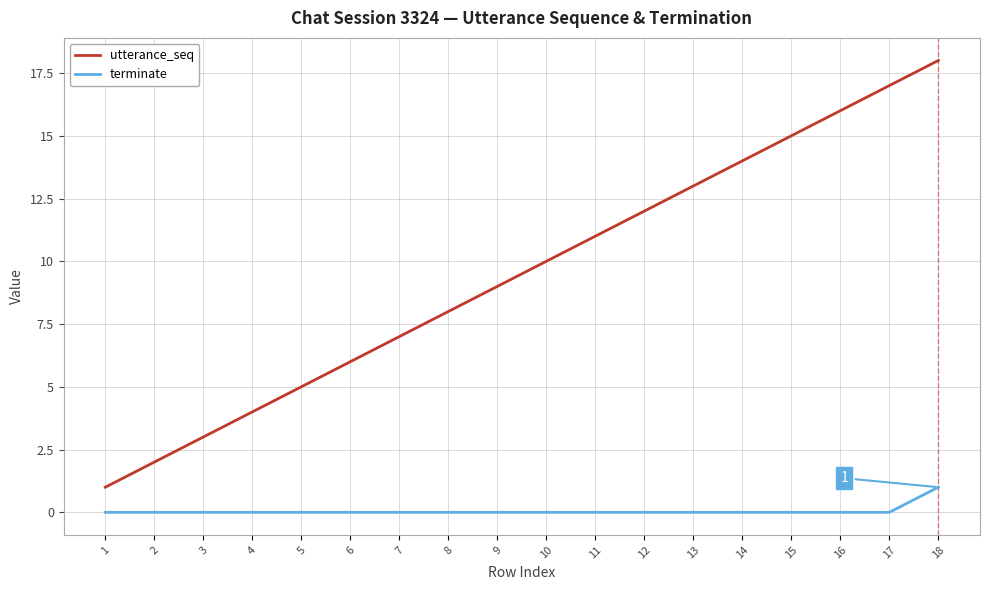

Which label corresponds to the largest value in the chart?

18